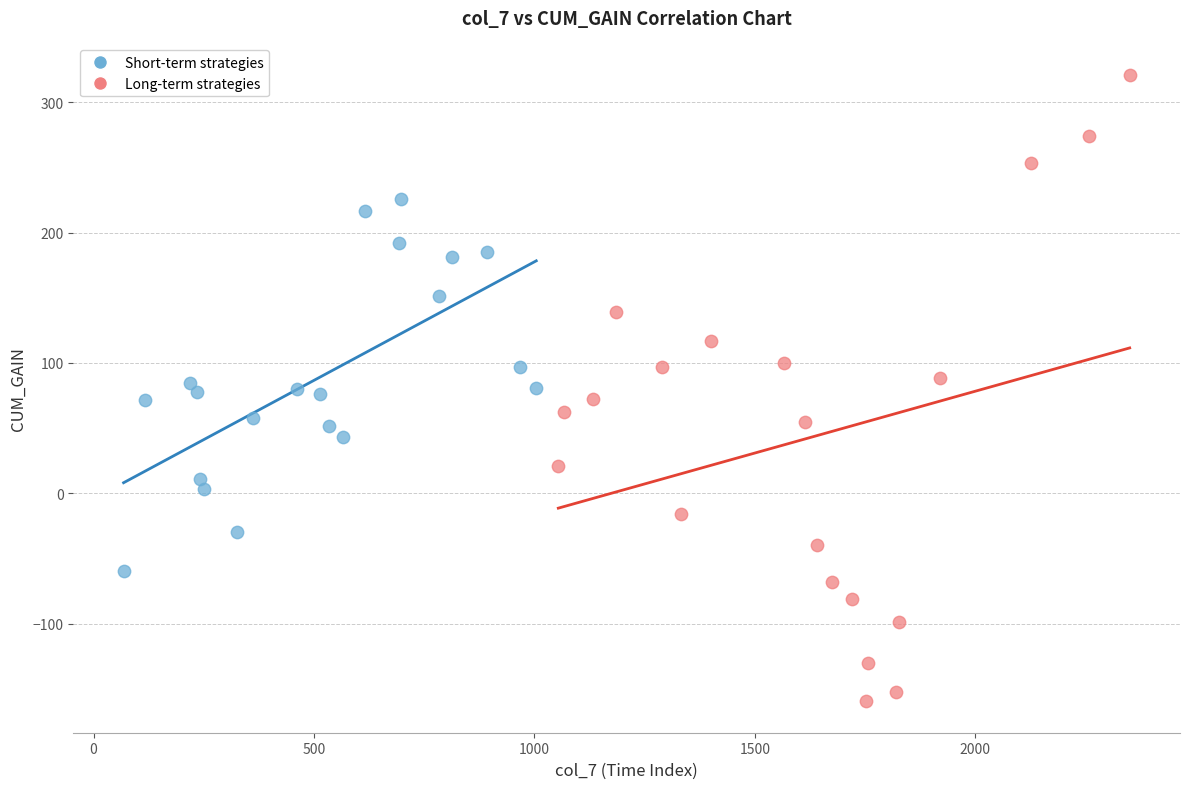

Which series reaches the maximum Y coordinate?

Long-term strategies